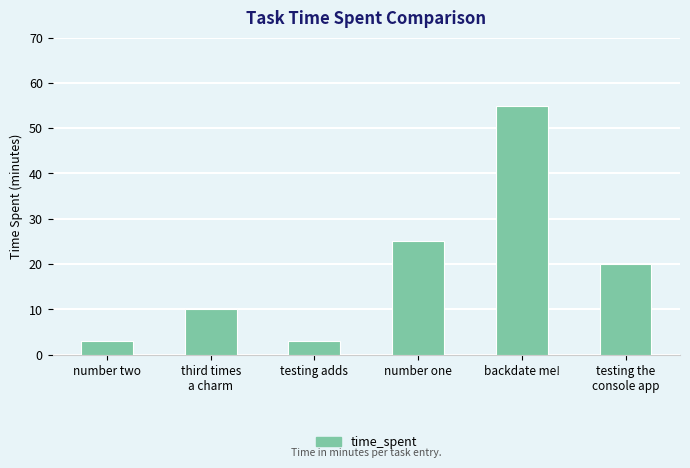

Approximately how many times larger is the value at testing the
console app compared to number one?

0.8